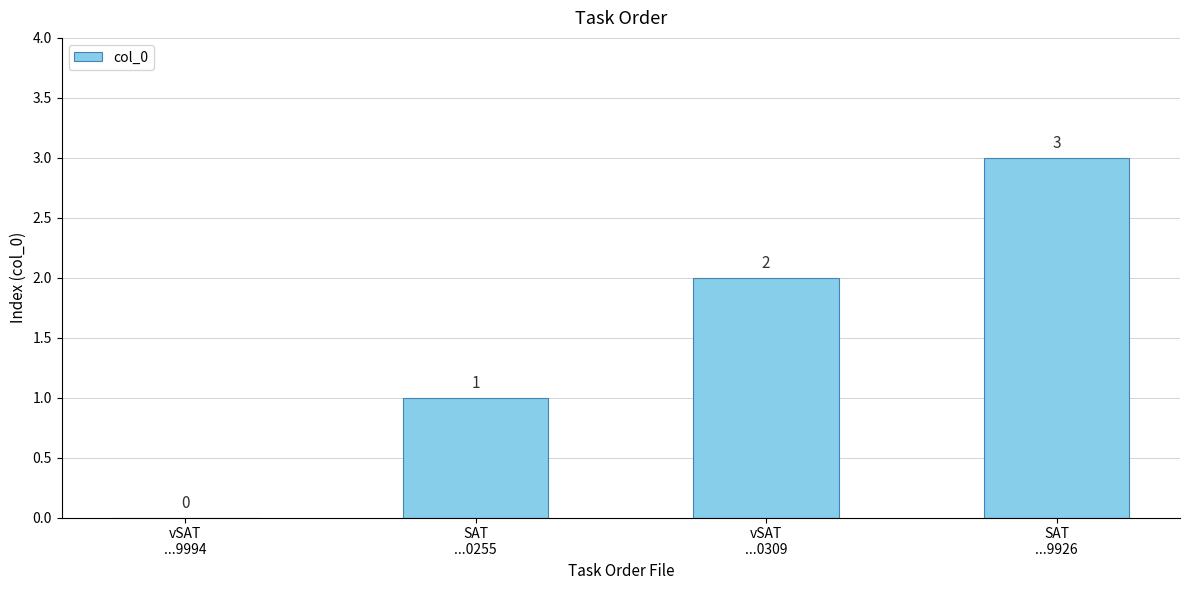

What is the maximum value shown in the chart?

3